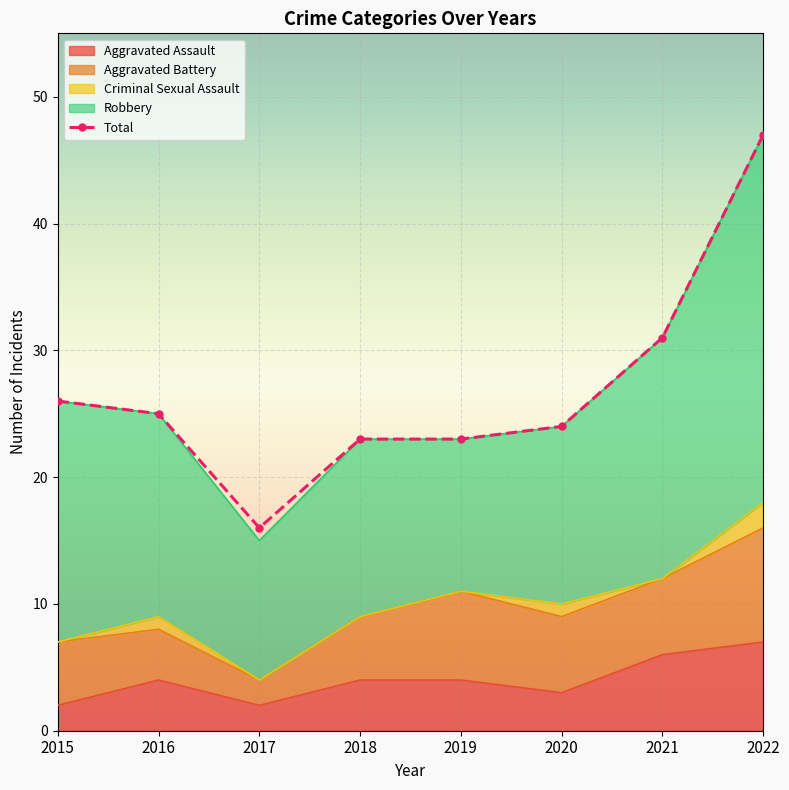

Rank the categories by value from lowest to highest.

2017, 2018, 2019, 2020, 2016, 2015, 2021, 2022